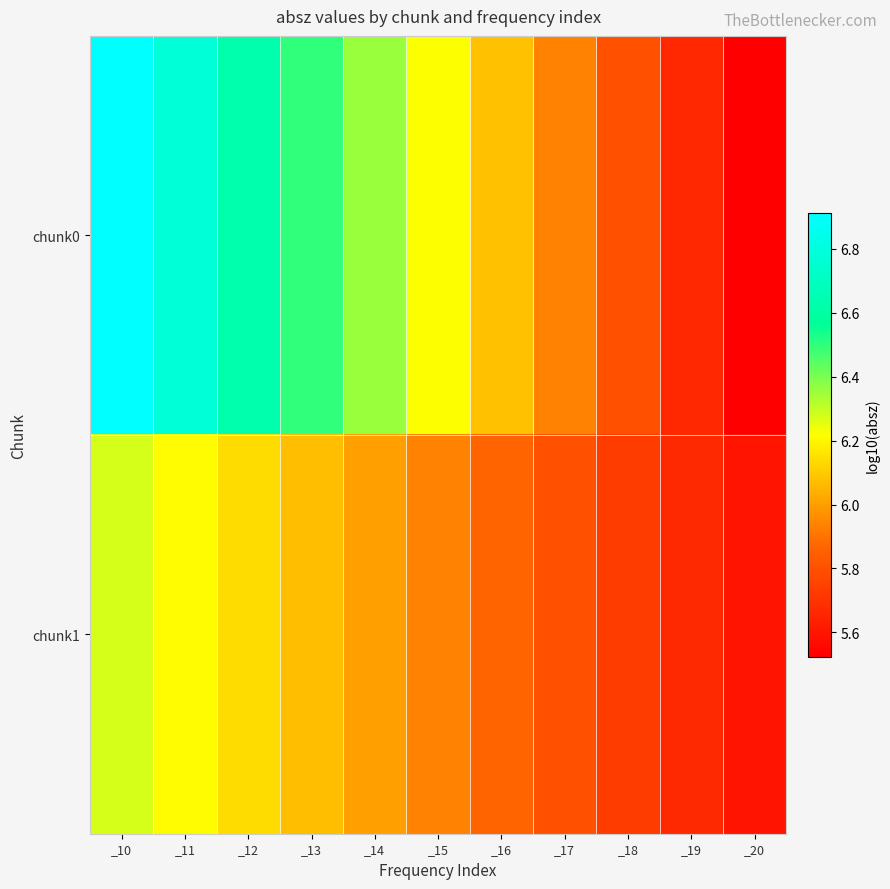

Reading left to right, transcribe all the data shown in this chart.

chunk0: _10=6.9	_11=6.8	_12=6.6	_13=6.5	_14=6.4	_15=6.2	_16=6.1	_17=5.9	_18=5.8	_19=5.7	_20=5.5
chunk1: _10=6.3	_11=6.2	_12=6.1	_13=6.1	_14=6.0	_15=5.9	_16=5.9	_17=5.8	_18=5.7	_19=5.7	_20=5.6